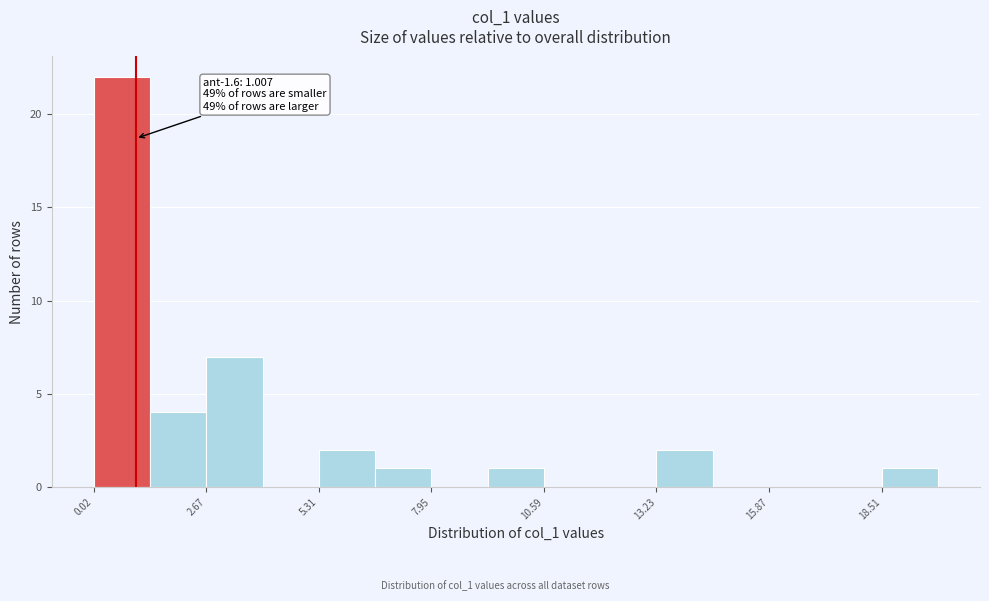

Read against the x-axis, roughly where is the centre of the tallest bar?

0.5